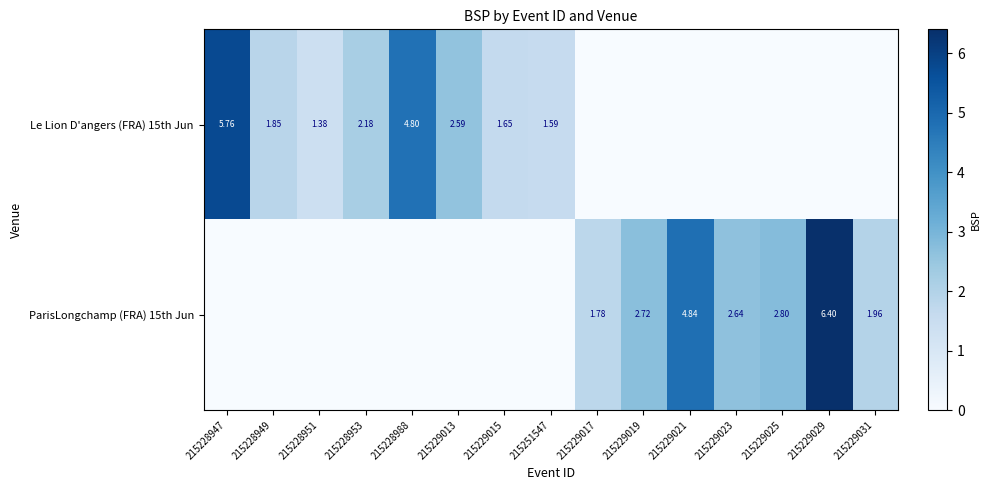

What value does the ParisLongchamp (FRA) 15th Jun series have at 215229019?

2.7